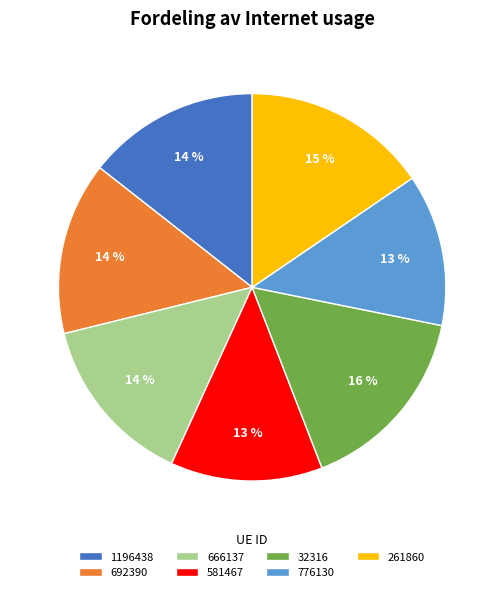

Between 692390 and 581467, which is larger?

692390